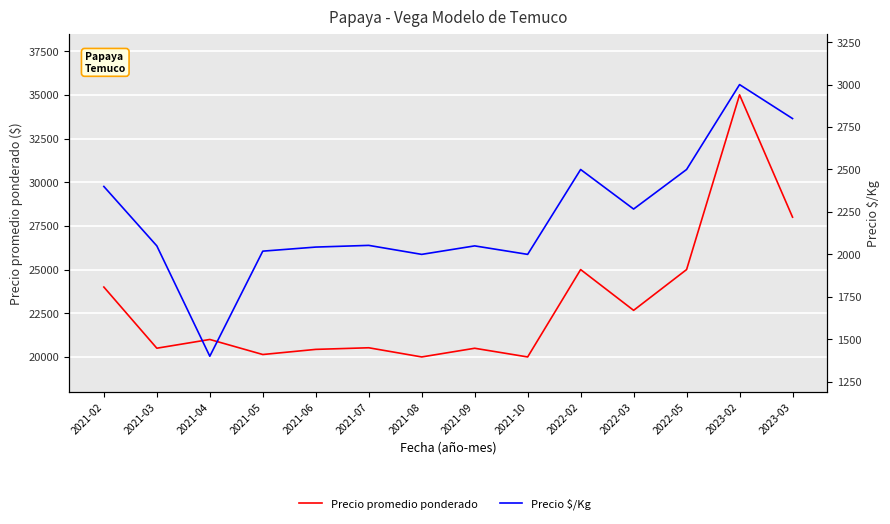

What is the value of the Precio $/Kg point at the 5th from the left?

2043